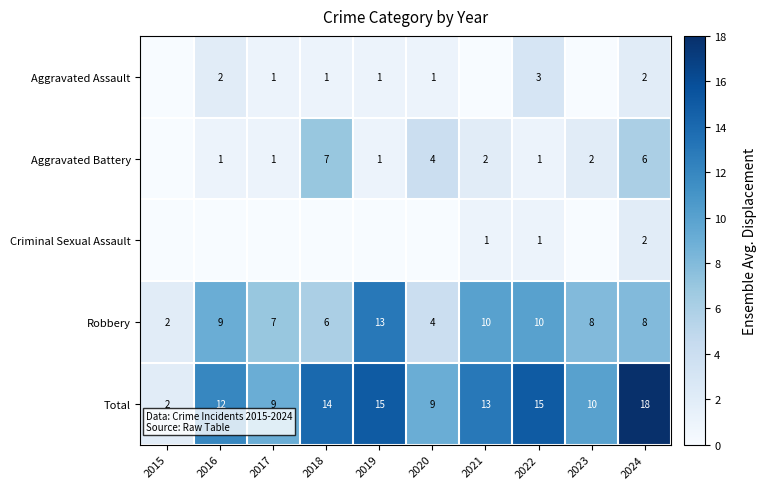

Is it true that Total equals 4 at 2021?

False